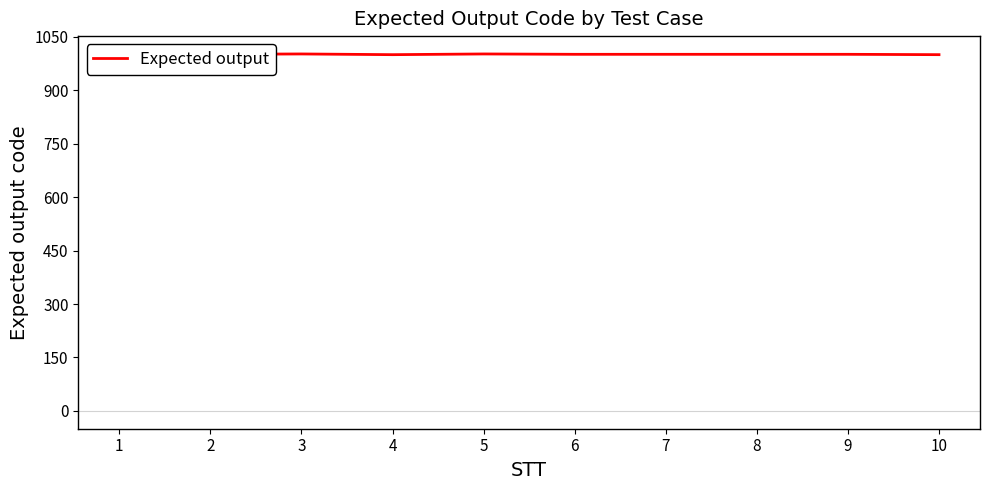

What value does the data have at 8?

1001